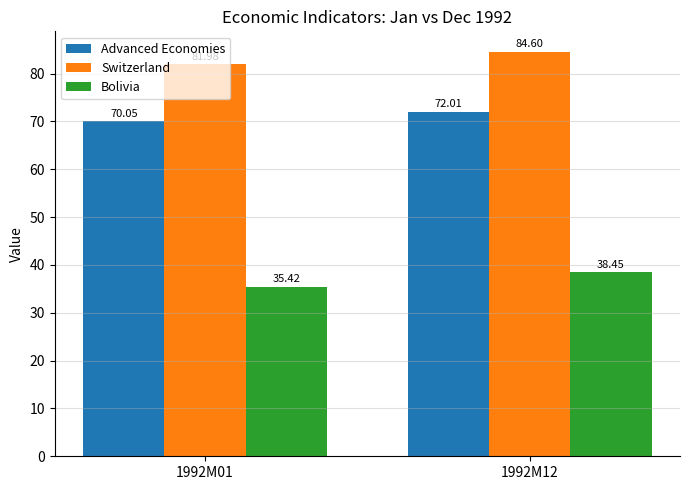

At 1992M12, list the series in order from largest to smallest.

Switzerland, Advanced Economies, Bolivia